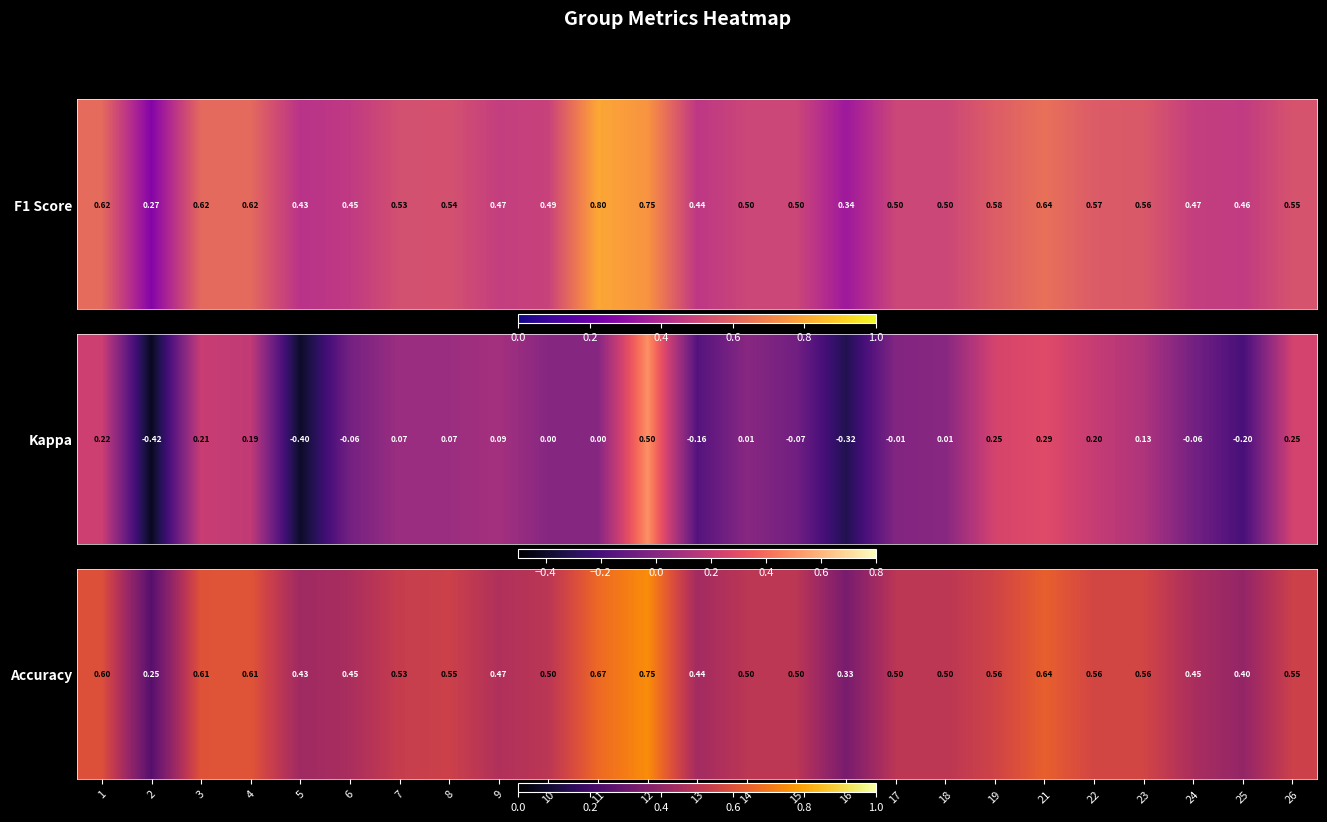

Is it true that the value at 8 is 0.5?

True